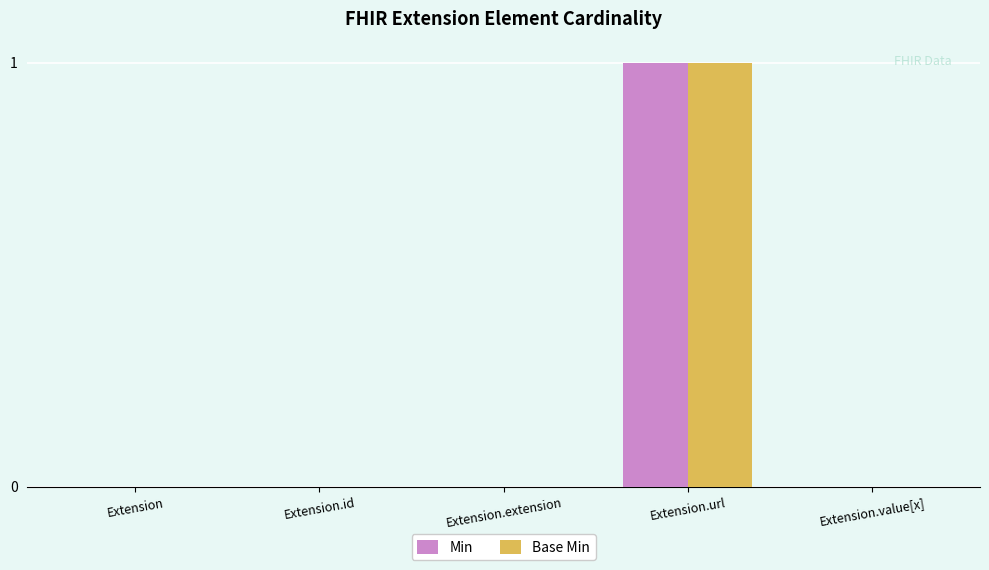

How many distinct data groups are displayed?

2